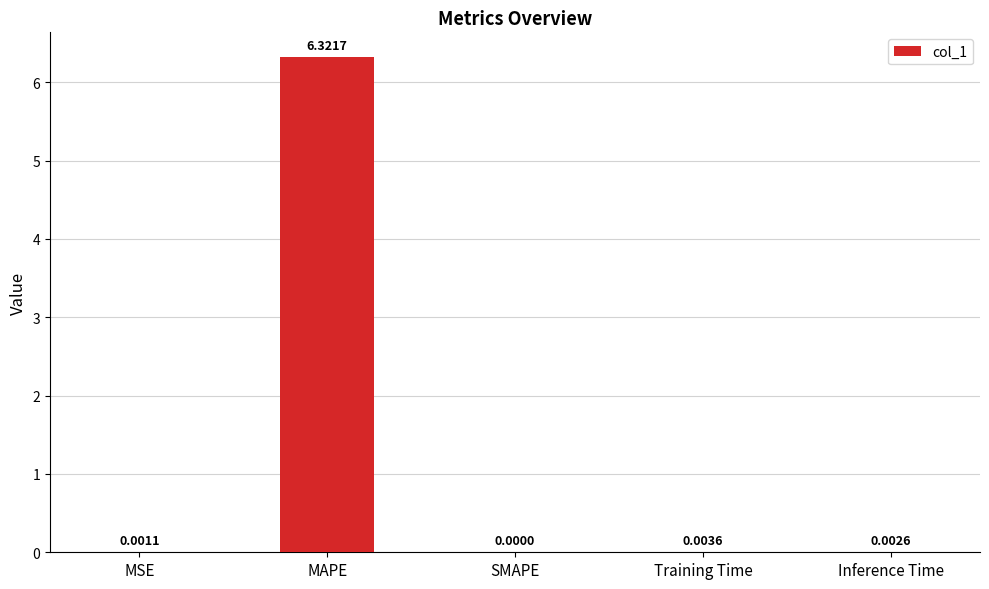

How many values are above zero?

4